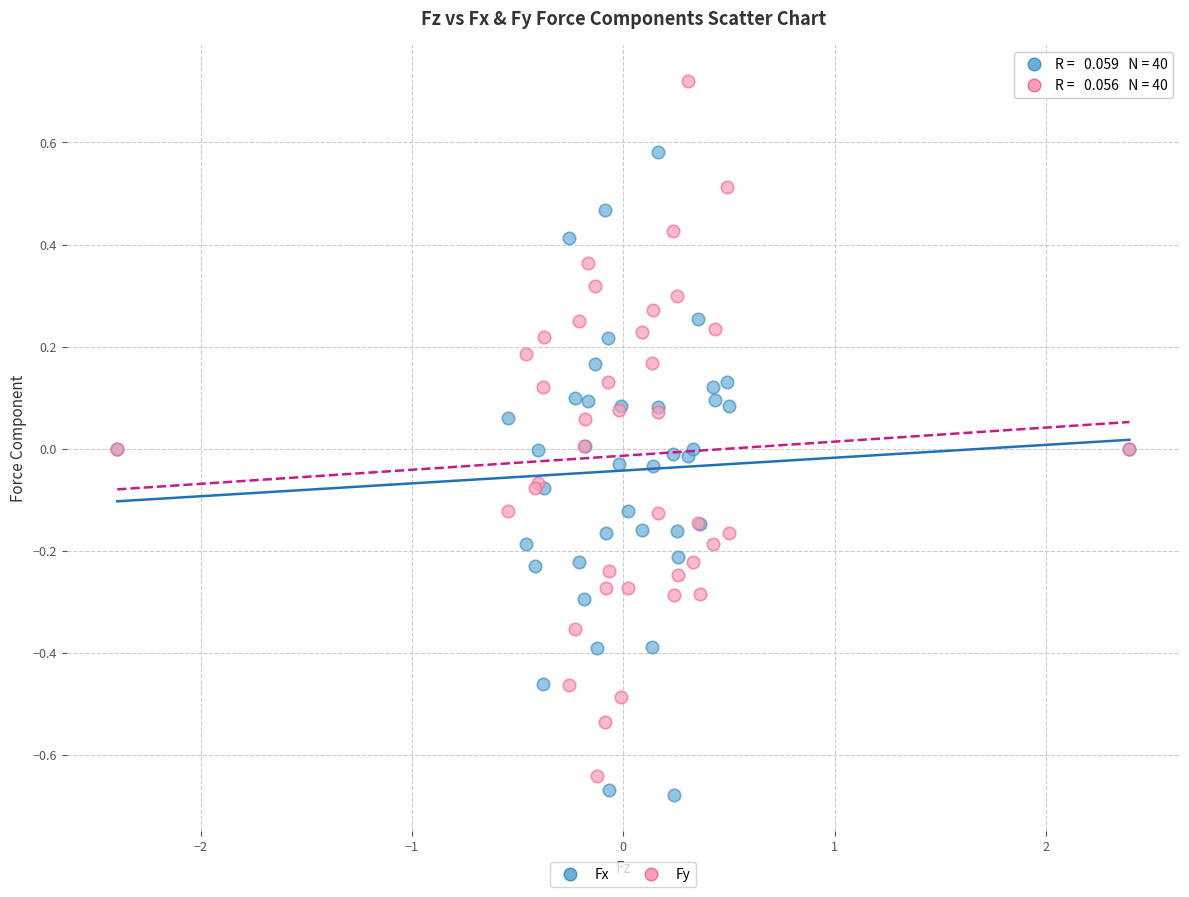

What is the X range (max minus min) for the scatter plot?

4.8